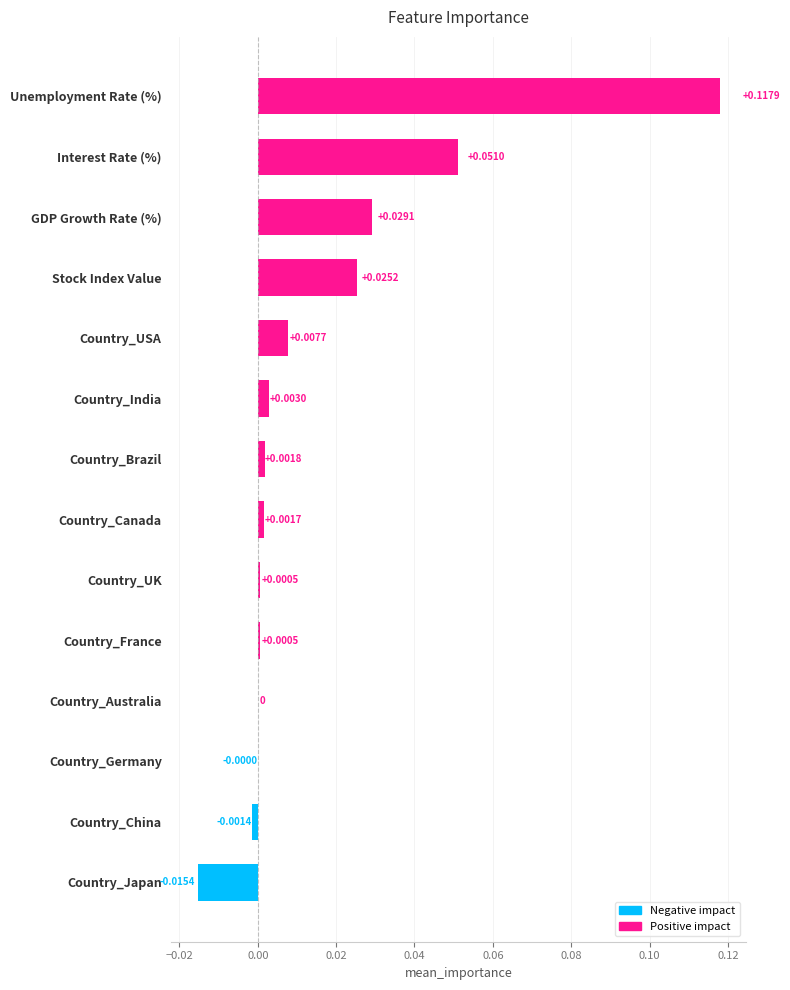

Which category has the highest value across all series?

Unemployment Rate (%)